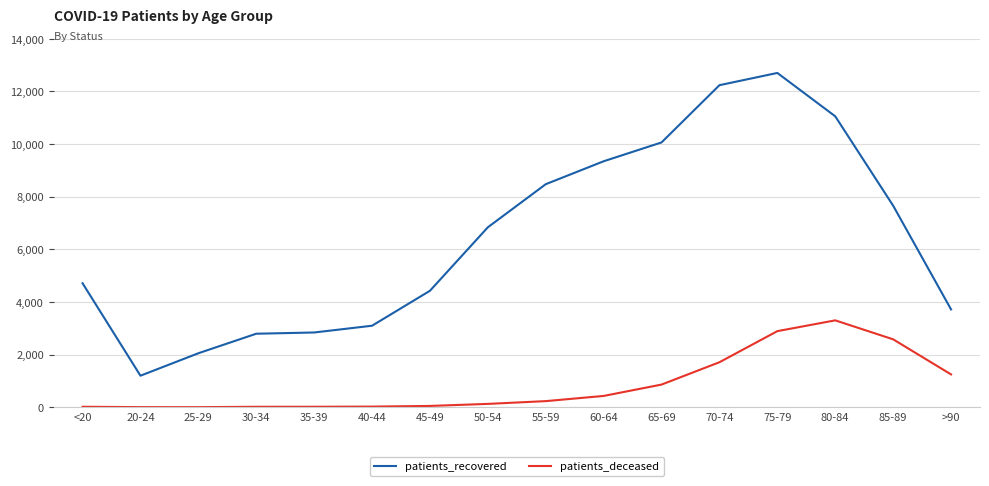

True or false: patients_recovered and patients_deceased intersect in this chart.

False